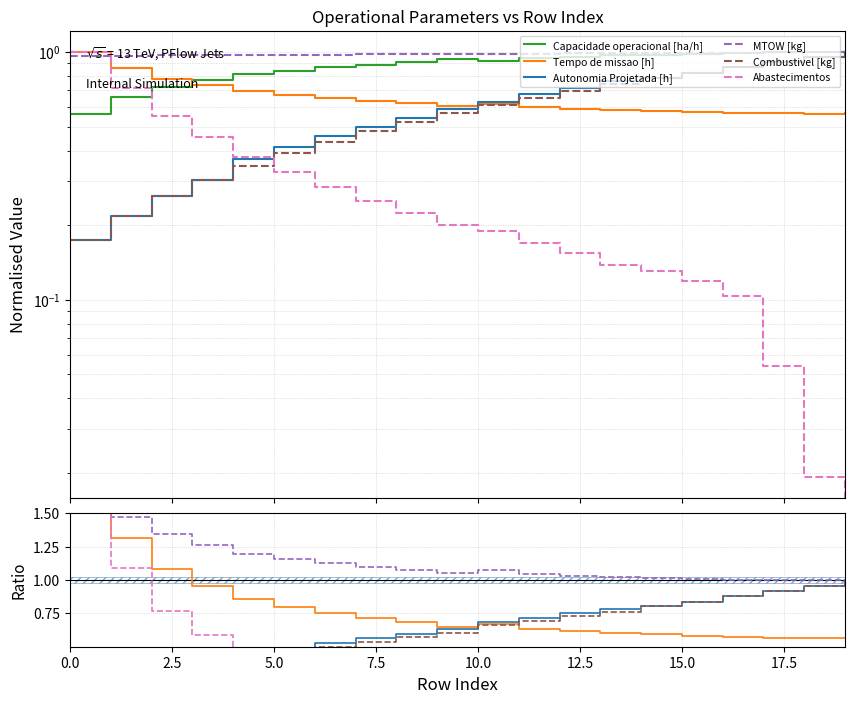

What is the label of the 5th point from the right?

15